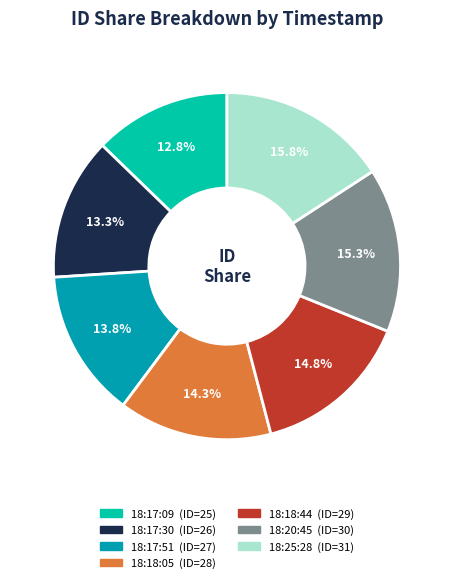

Which has a higher value, 18:25:28 or 18:17:09?

18:25:28